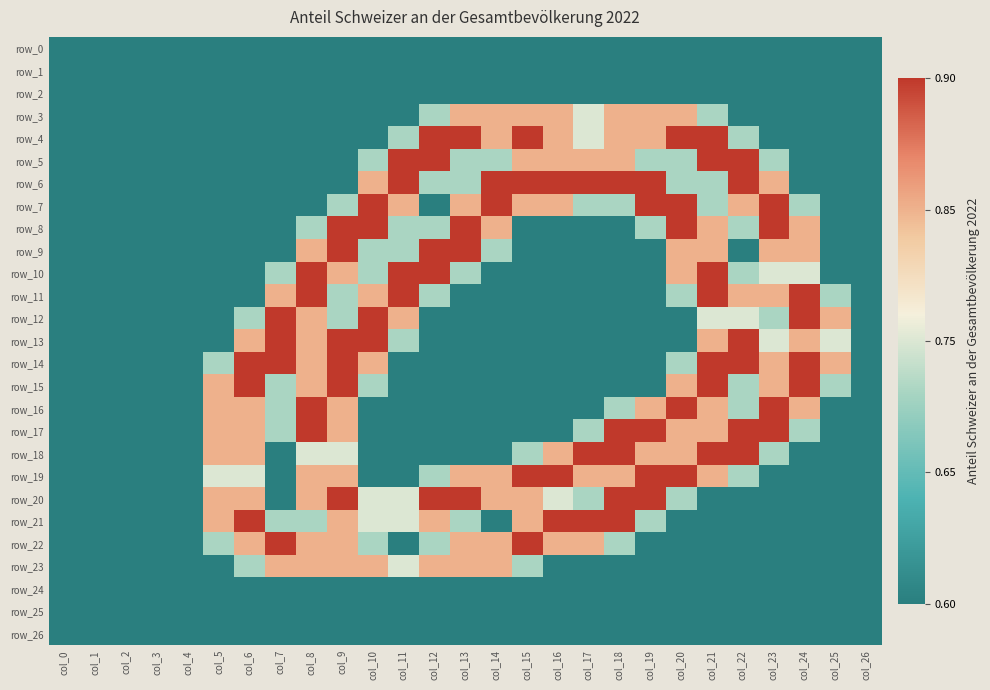

True or false: row_26 has a value of 0.0 at col_18.

True